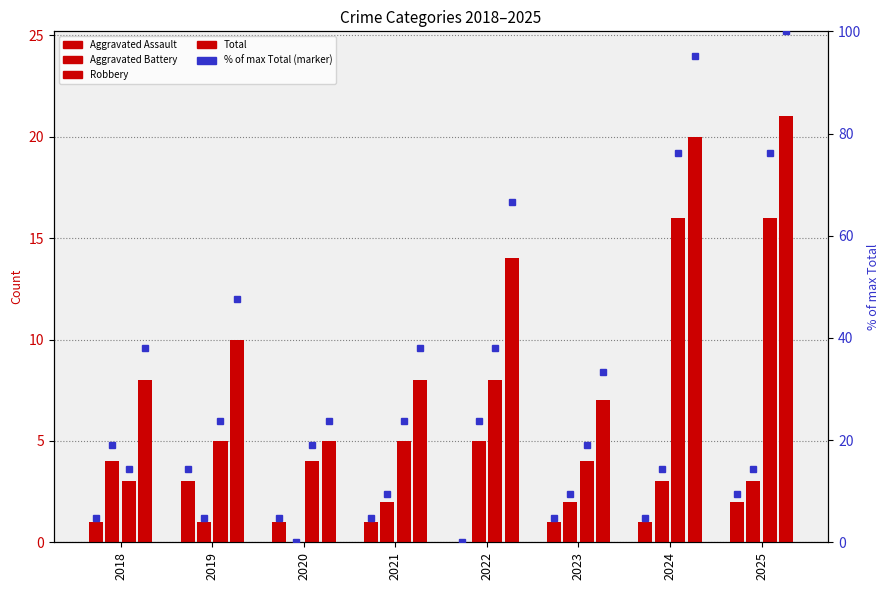

What is the sum of all Aggravated Battery values?

20